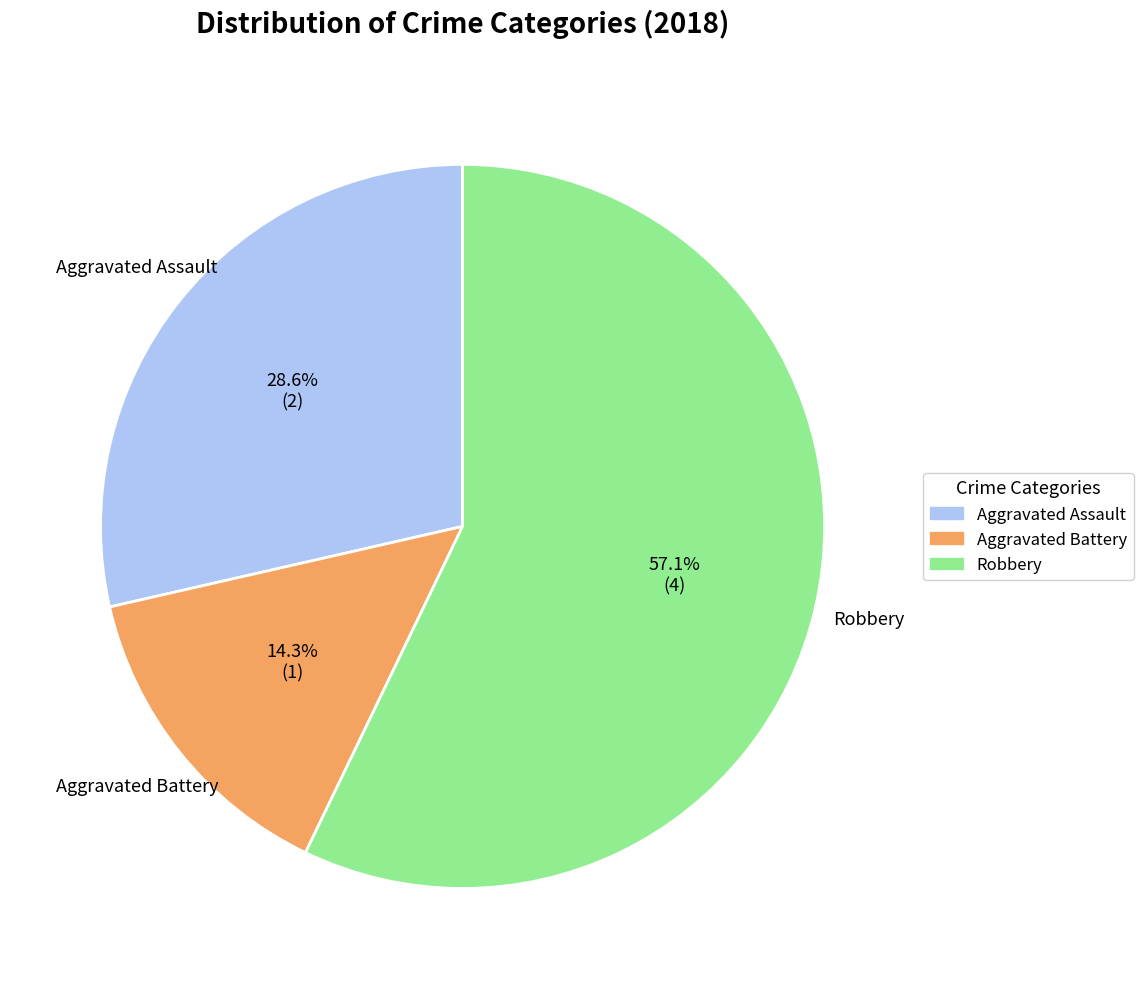

What is the total percentage of Robbery and Aggravated Assault?

85.7%